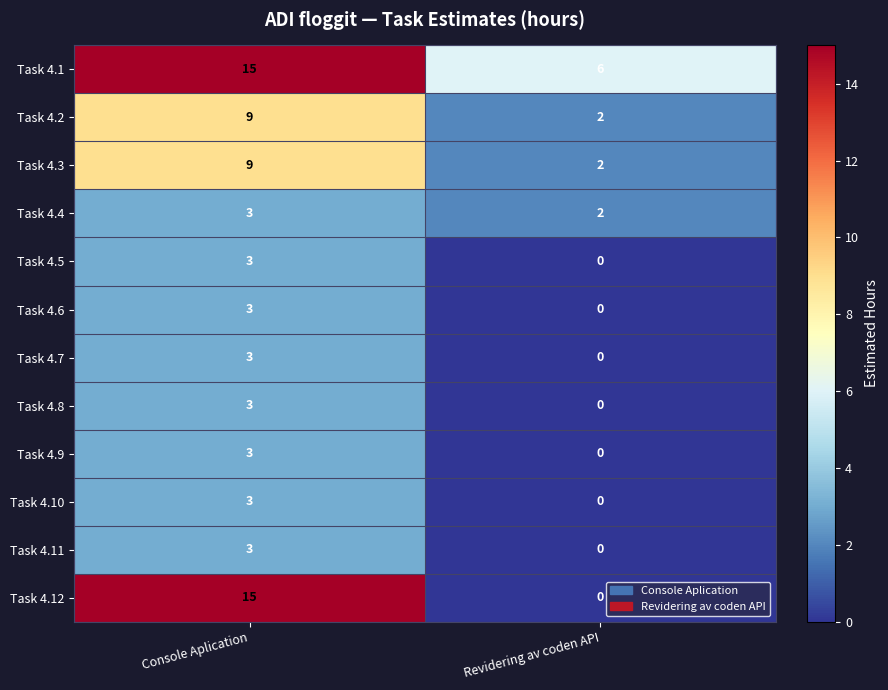

How many categories are shown in the chart?

2